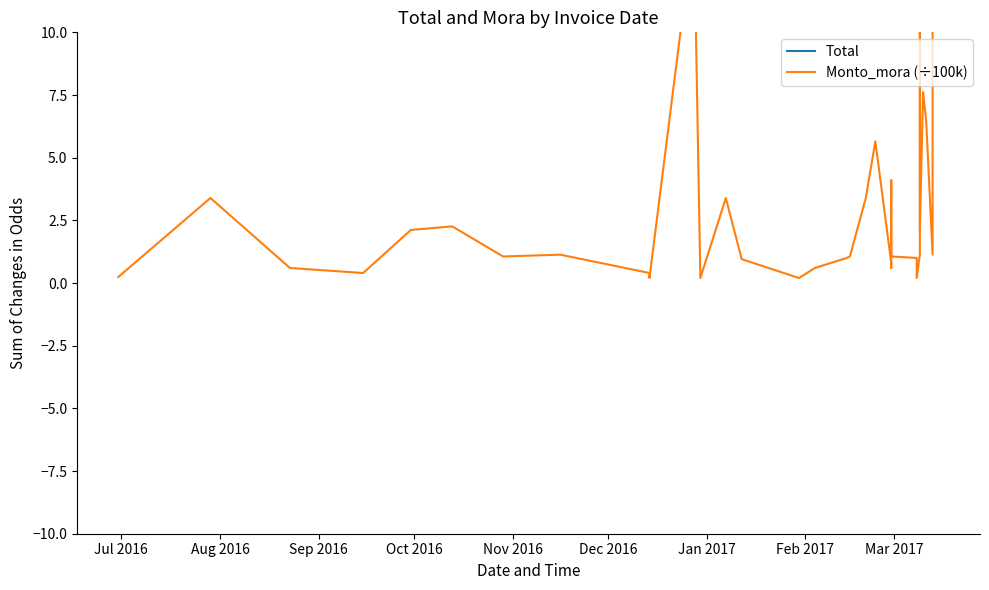

How many data points in Total are above 113?

19